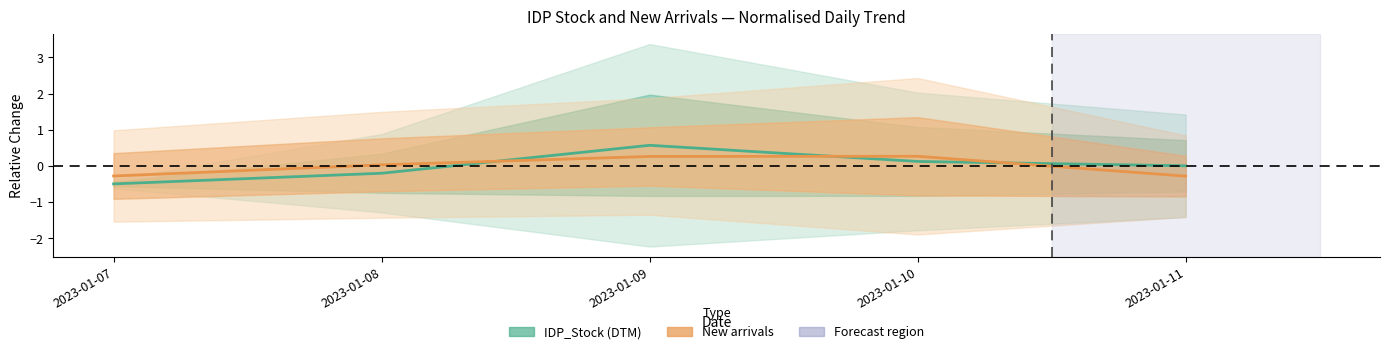

How many times do IDP_Stock (DTM) and New arrivals cross each other?

3